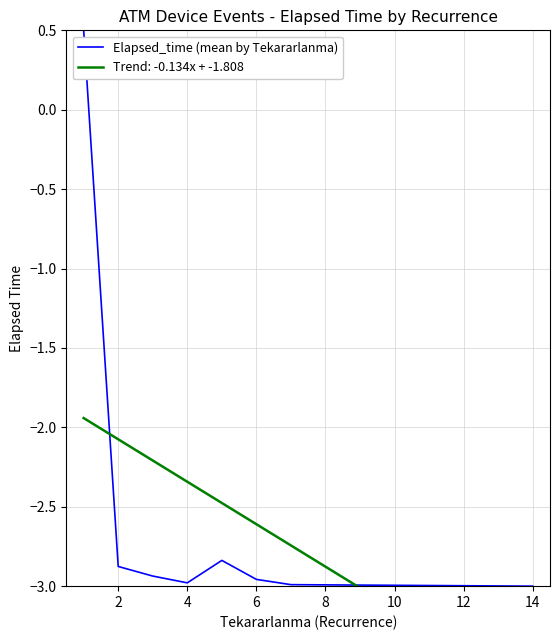

What is the highest value of the Elapsed_time (mean by Tekararlanma) series?

0.5